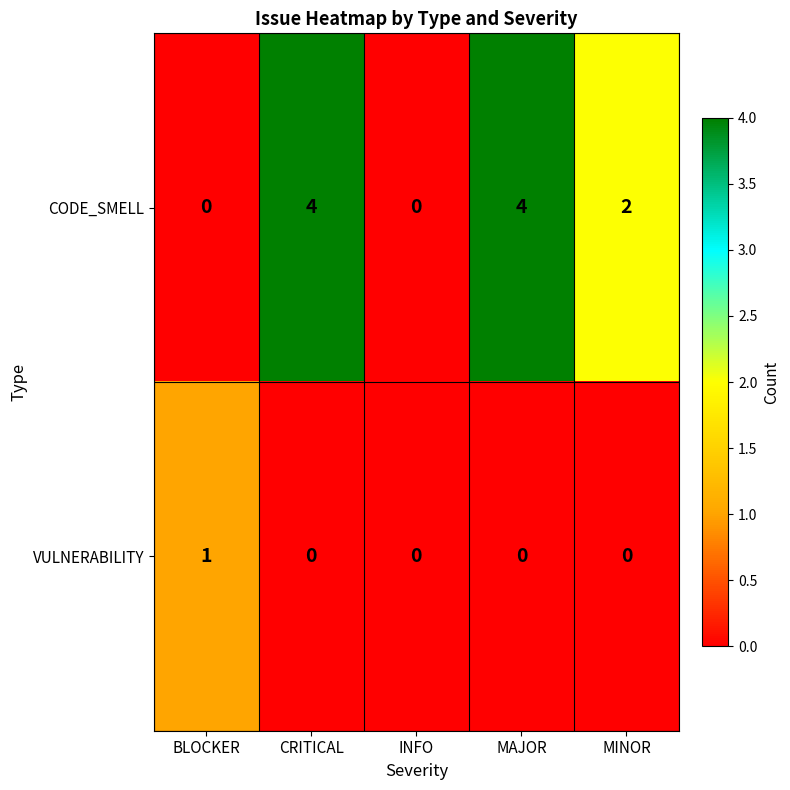

Reading left to right, extract all data points from this chart.

CODE_SMELL: BLOCKER=0	CRITICAL=4	INFO=0	MAJOR=4	MINOR=2
VULNERABILITY: BLOCKER=1	CRITICAL=0	INFO=0	MAJOR=0	MINOR=0